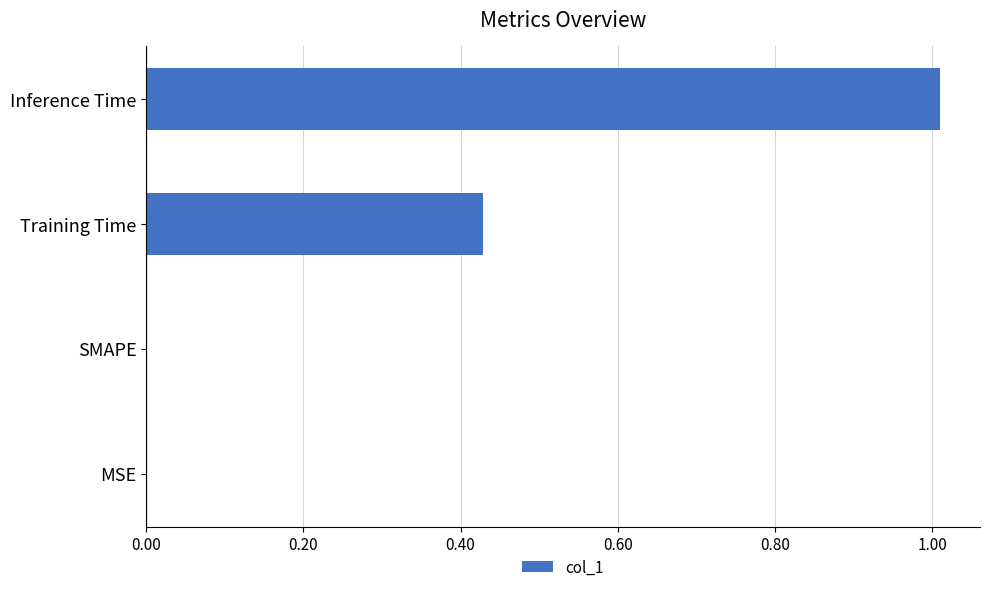

Which label corresponds to the largest value in the chart?

Inference Time